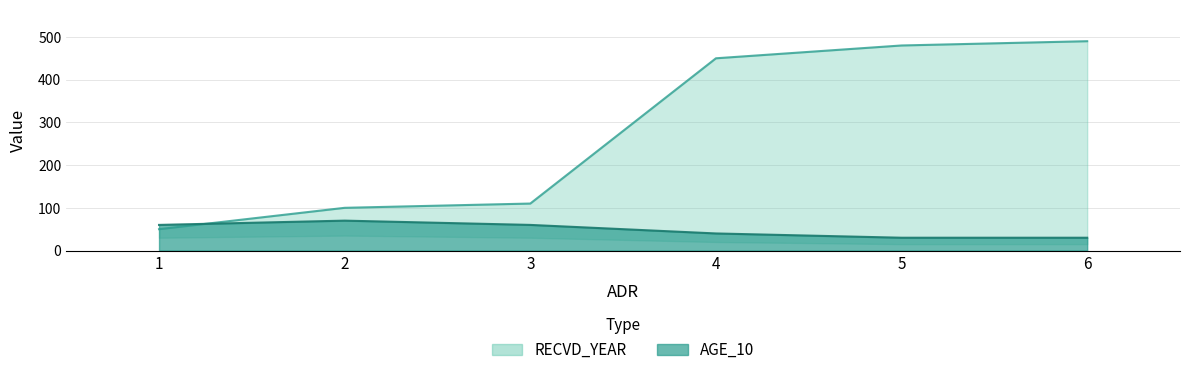

Where do RECVD_YEAR and AGE_10 first cross each other?

1 and 2